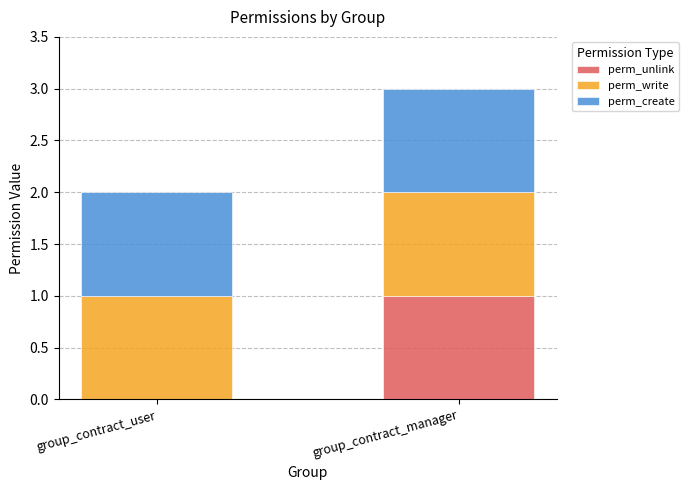

What is the total value across all series at group_contract_manager?

3